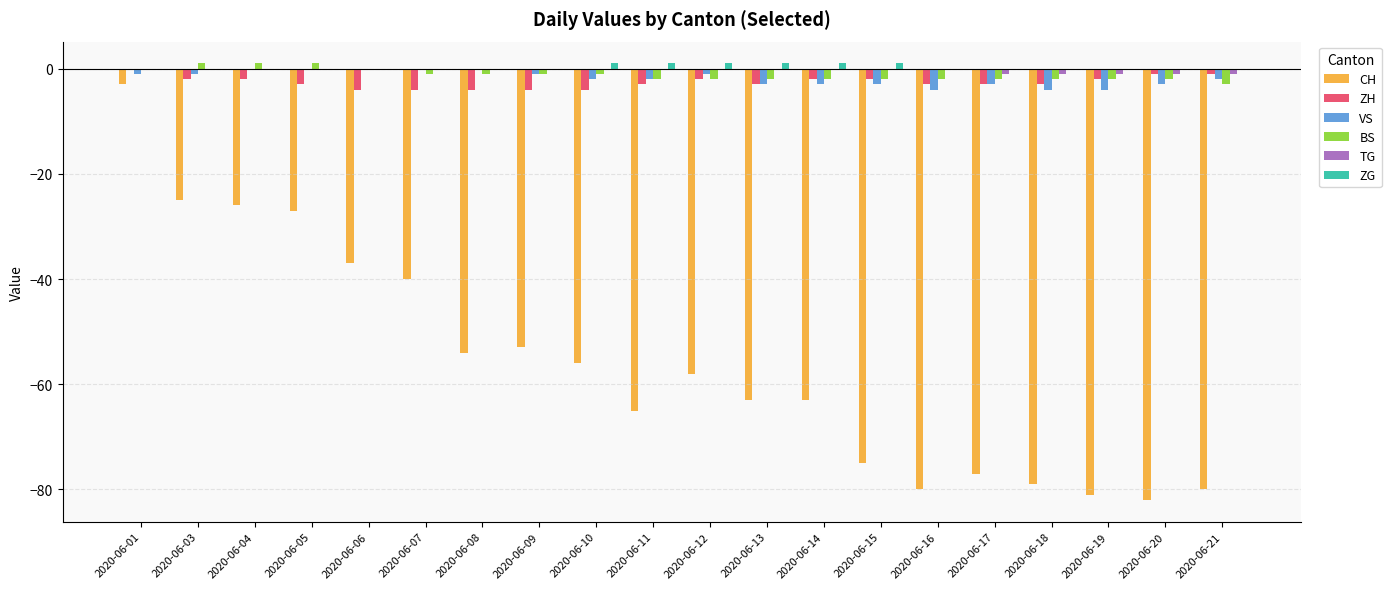

Reading left to right, extract all data points from this chart.

CH: 2020-06-01=-3	2020-06-03=-25	2020-06-04=-26	2020-06-05=-27	2020-06-06=-37	2020-06-07=-40	2020-06-08=-54	2020-06-09=-53	2020-06-10=-56	2020-06-11=-65	2020-06-12=-58	2020-06-13=-63	2020-06-14=-63	2020-06-15=-75	2020-06-16=-80	2020-06-17=-77	2020-06-18=-79	2020-06-19=-81	2020-06-20=-82	2020-06-21=-80
ZH: 2020-06-01=0	2020-06-03=-2	2020-06-04=-2	2020-06-05=-3	2020-06-06=-4	2020-06-07=-4	2020-06-08=-4	2020-06-09=-4	2020-06-10=-4	2020-06-11=-3	2020-06-12=-2	2020-06-13=-3	2020-06-14=-2	2020-06-15=-2	2020-06-16=-3	2020-06-17=-3	2020-06-18=-3	2020-06-19=-2	2020-06-20=-1	2020-06-21=-1
VS: 2020-06-01=-1	2020-06-03=-1	2020-06-04=0	2020-06-05=0	2020-06-06=0	2020-06-07=0	2020-06-08=0	2020-06-09=-1	2020-06-10=-2	2020-06-11=-2	2020-06-12=-1	2020-06-13=-3	2020-06-14=-3	2020-06-15=-3	2020-06-16=-4	2020-06-17=-3	2020-06-18=-4	2020-06-19=-4	2020-06-20=-3	2020-06-21=-2
BS: 2020-06-01=0	2020-06-03=1	2020-06-04=1	2020-06-05=1	2020-06-06=0	2020-06-07=-1	2020-06-08=-1	2020-06-09=-1	2020-06-10=-1	2020-06-11=-2	2020-06-12=-2	2020-06-13=-2	2020-06-14=-2	2020-06-15=-2	2020-06-16=-2	2020-06-17=-2	2020-06-18=-2	2020-06-19=-2	2020-06-20=-2	2020-06-21=-3
TG: 2020-06-01=0	2020-06-03=0	2020-06-04=0	2020-06-05=0	2020-06-06=0	2020-06-07=0	2020-06-08=0	2020-06-09=0	2020-06-10=0	2020-06-11=0	2020-06-12=0	2020-06-13=0	2020-06-14=0	2020-06-15=0	2020-06-16=0	2020-06-17=-1	2020-06-18=-1	2020-06-19=-1	2020-06-20=-1	2020-06-21=-1
ZG: 2020-06-01=0	2020-06-03=0	2020-06-04=0	2020-06-05=0	2020-06-06=0	2020-06-07=0	2020-06-08=0	2020-06-09=0	2020-06-10=1	2020-06-11=1	2020-06-12=1	2020-06-13=1	2020-06-14=1	2020-06-15=1	2020-06-16=0	2020-06-17=0	2020-06-18=0	2020-06-19=0	2020-06-20=0	2020-06-21=0